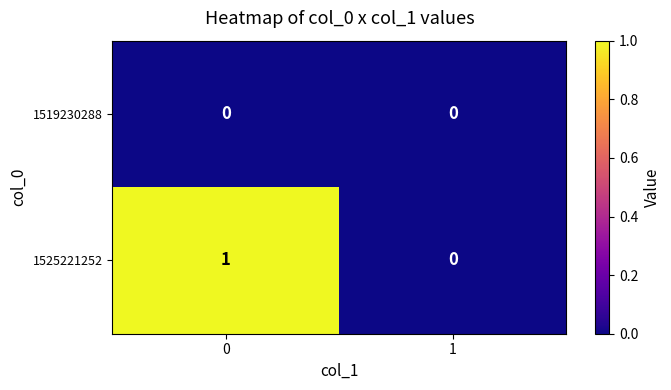

Which series has the largest total across all categories?

1525221252